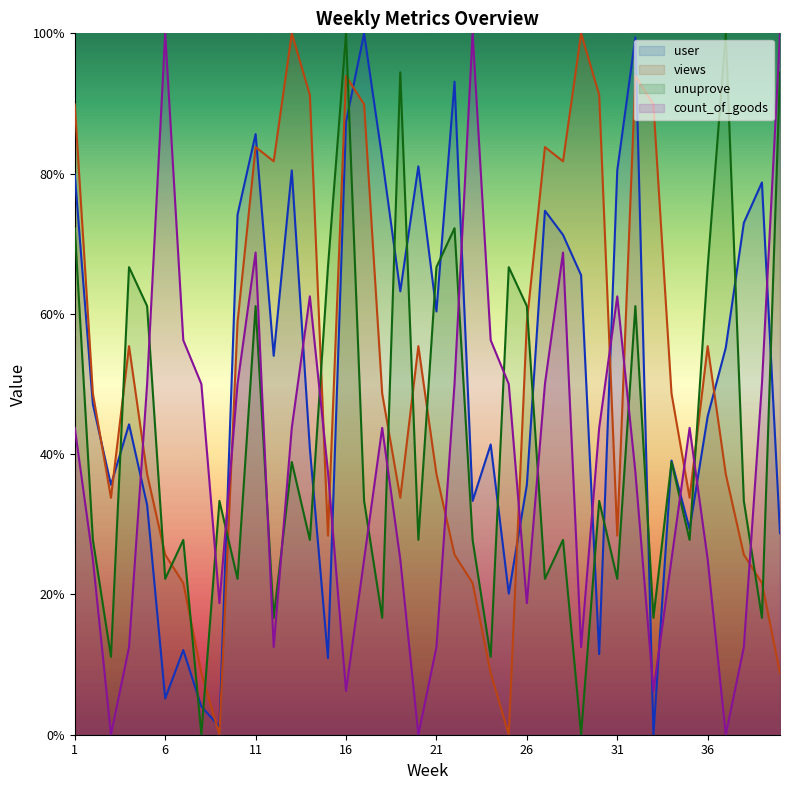

What is the value of the unuprove point at the 36th from the left?

66.7